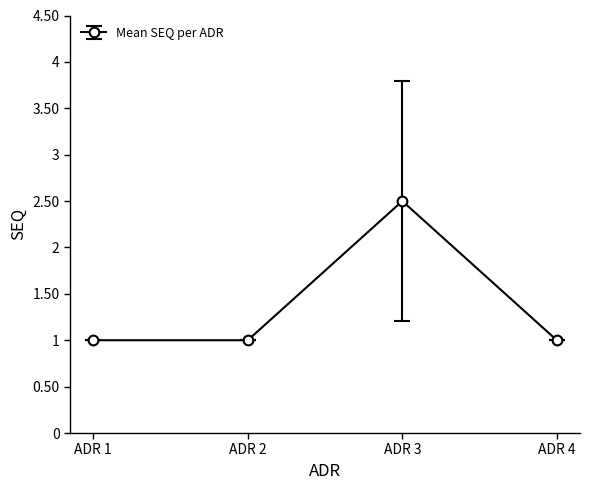

Which category has the highest value across all series?

ADR 3